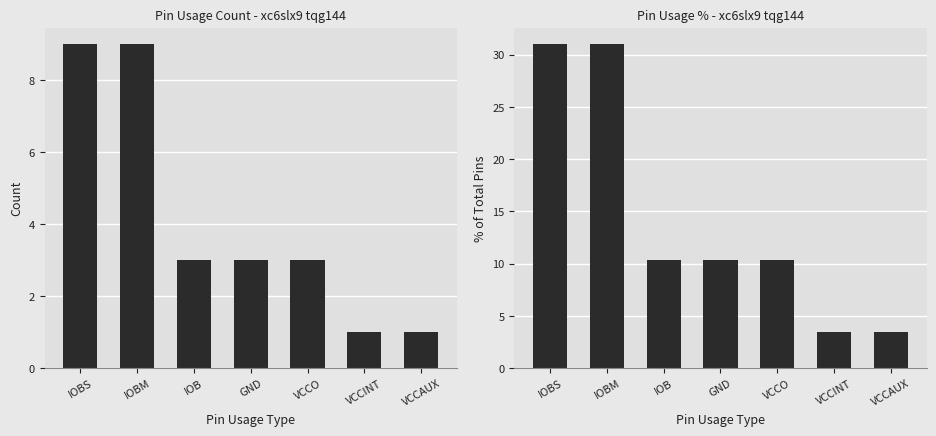

List the series in order of their peak value, lowest first.

Pin Count, Pin Count %